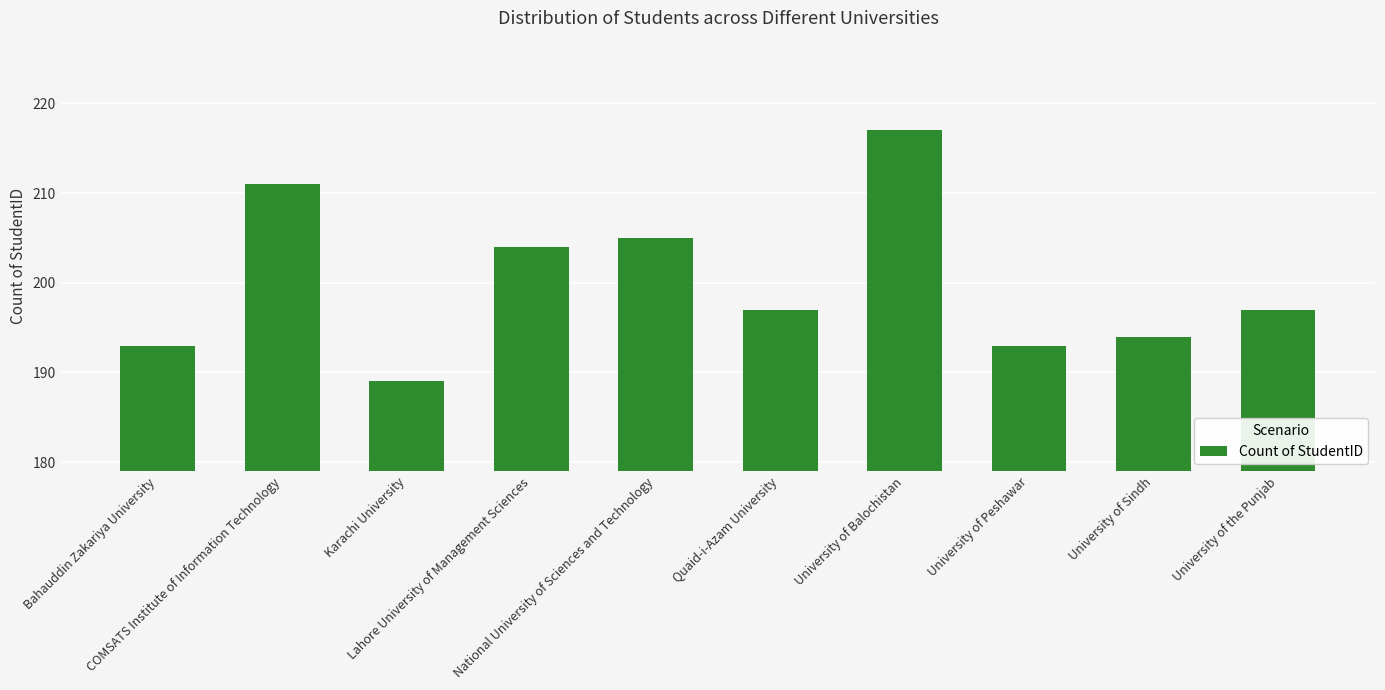

Between Lahore University of Management Sciences and Bahauddin Zakariya University, which is larger?

Lahore University of Management Sciences